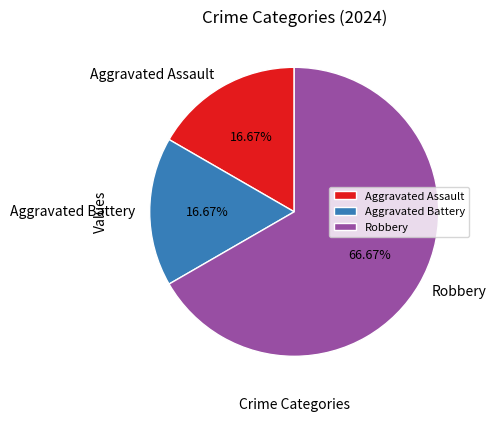

How many segments does this pie chart have?

3